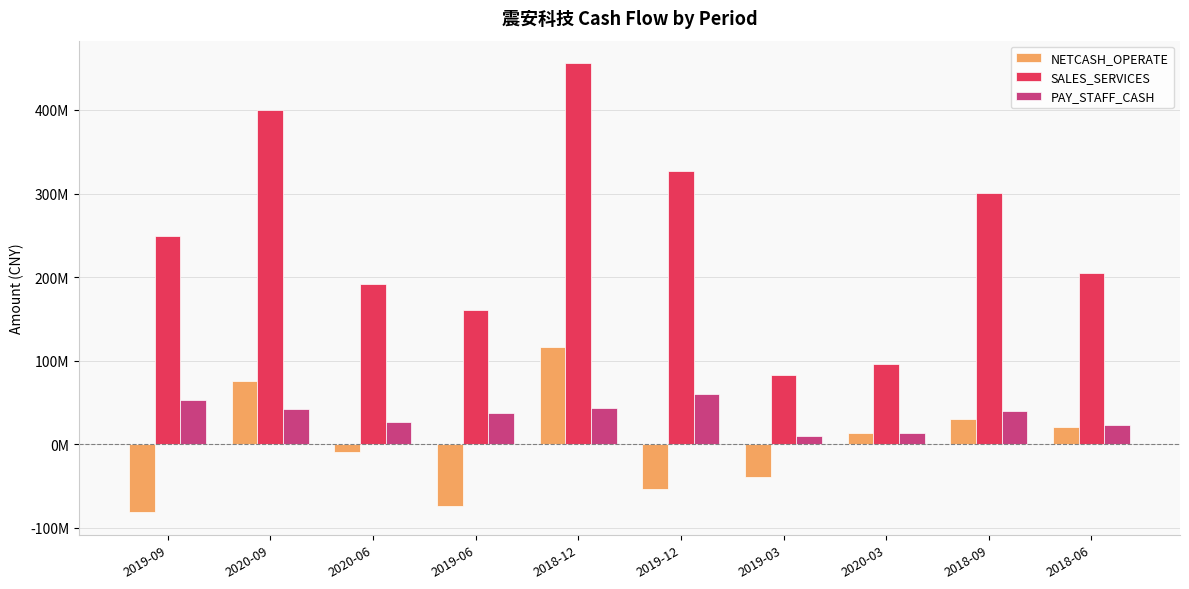

Between 2018-09 and 2018-12, which is larger?

2018-12